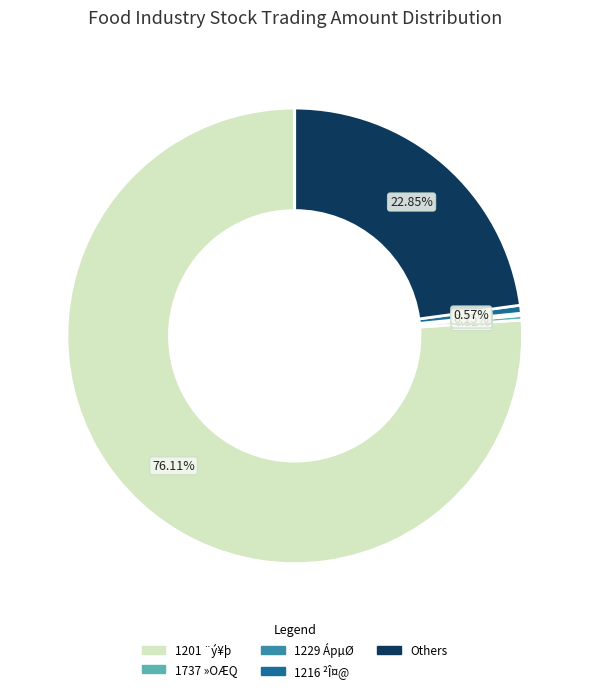

Which category accounts for the majority?

1201 ¨ý¥þ